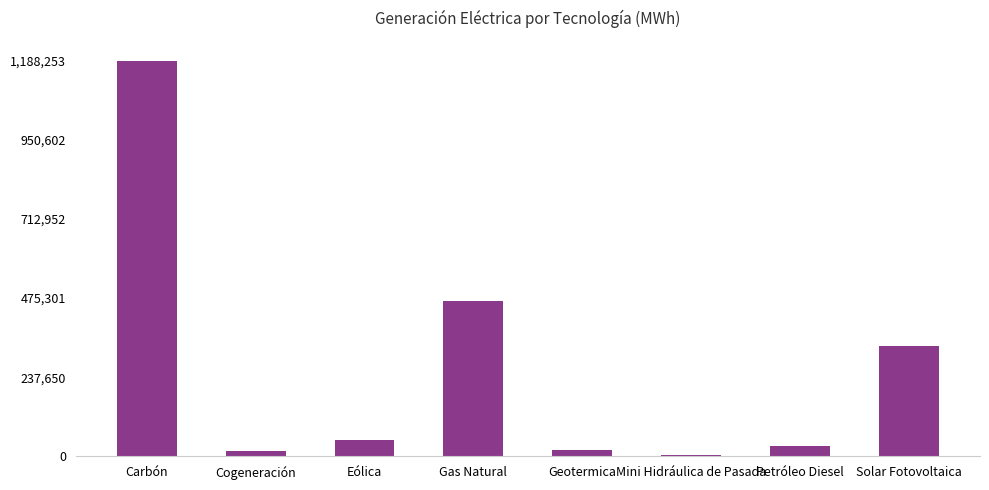

What is the ratio of the value at Petróleo Diesel to the value at Cogeneración?

2.0